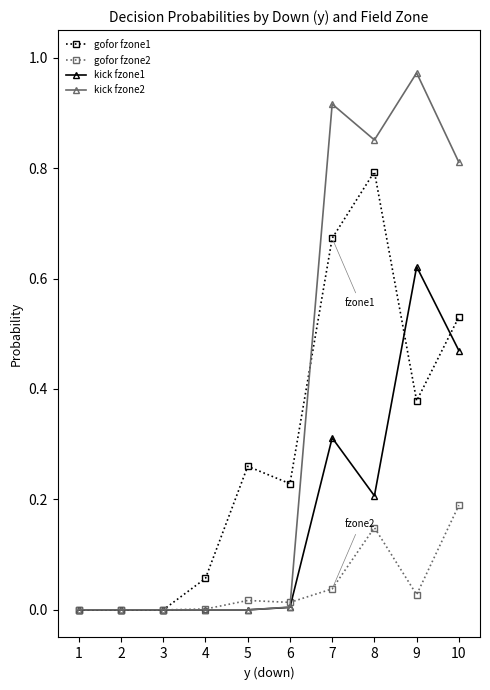

What is the total value across all series at 9?

2.0